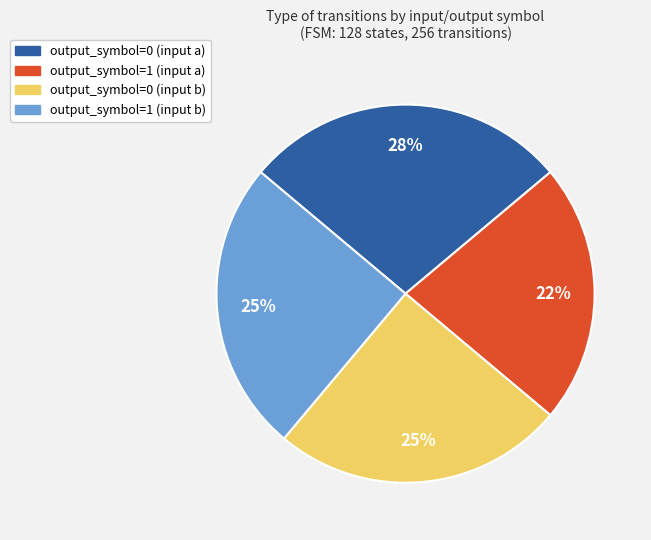

True or false: output_symbol=0 (input a) accounts for 33% of the total.

False